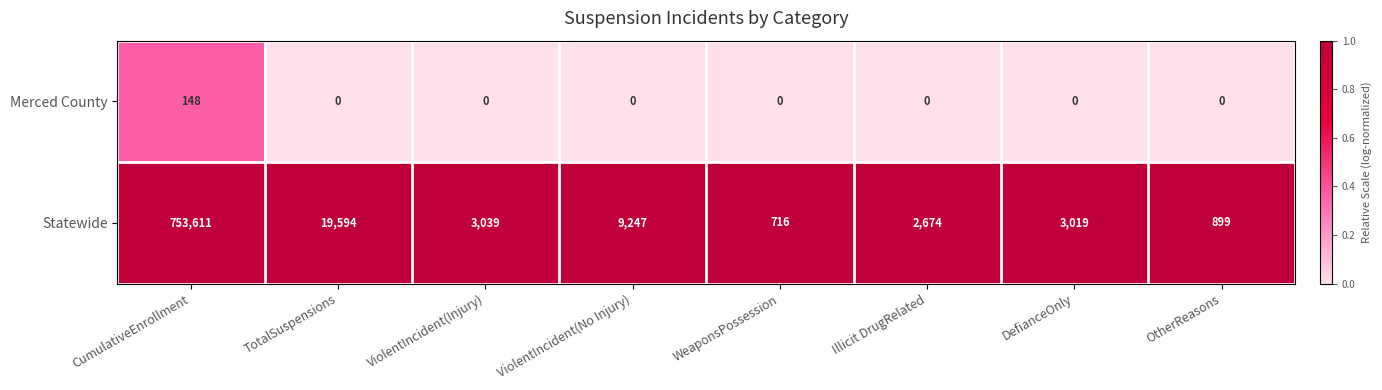

List the series in order of their overall mean, lowest first.

Merced County, Statewide